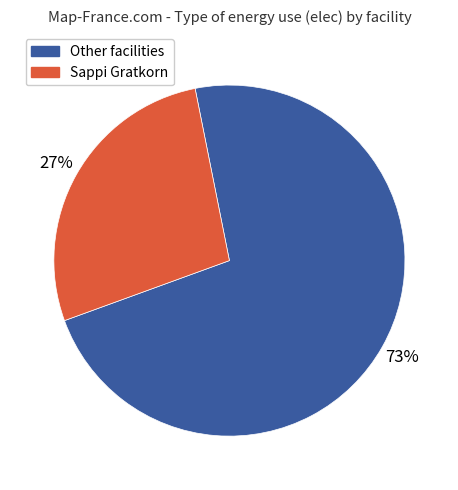

Does any single category account for the majority?

Yes